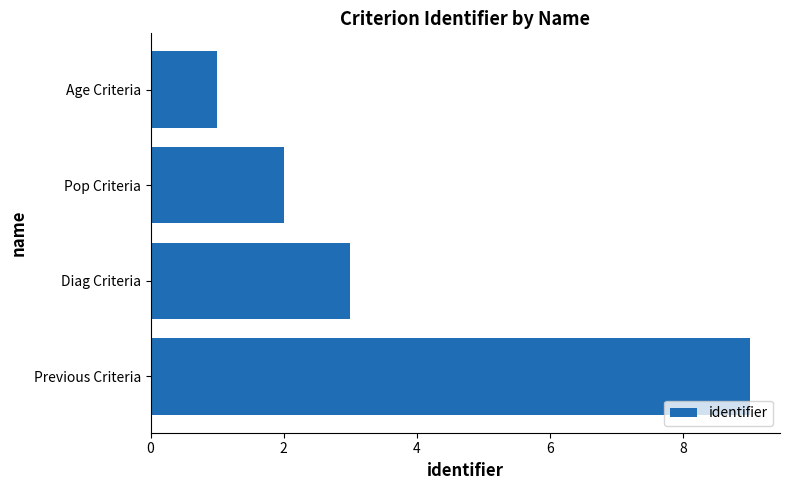

Count the values in the range 2 to 9.

3